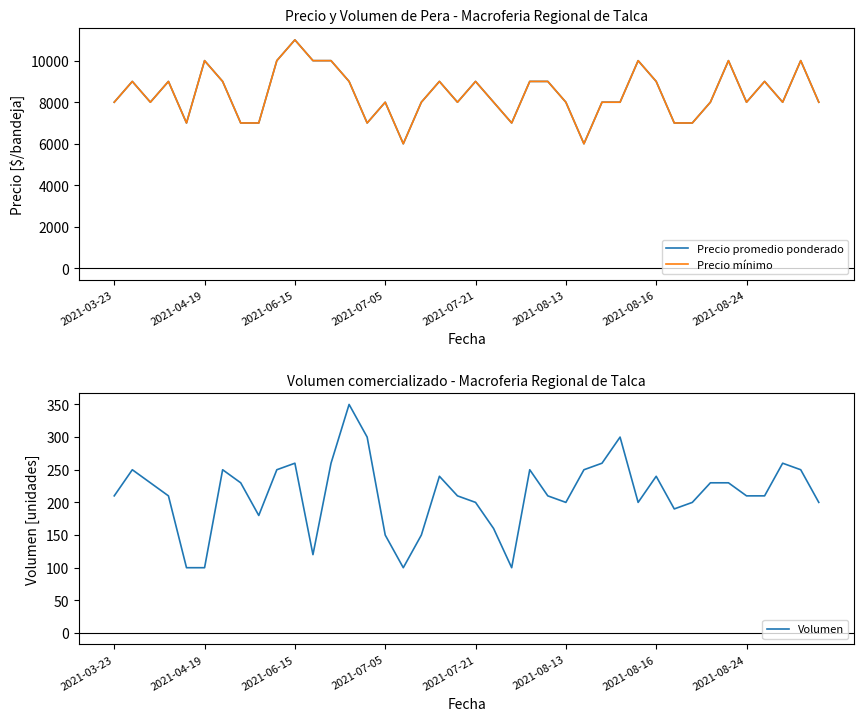

Is it true that Volumen equals 462 at 2021-06-15?

False